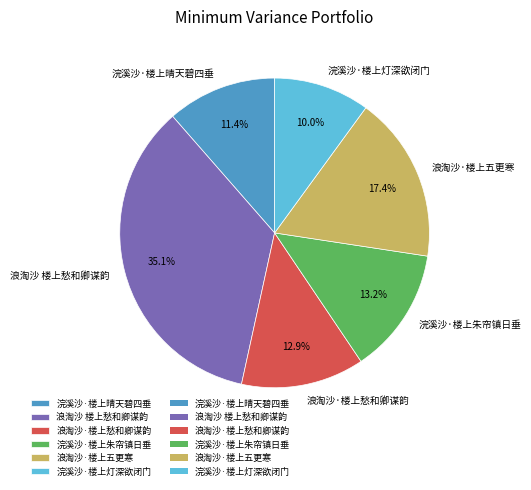

What is the largest slice in the pie chart?

浪淘沙 楼上愁和卿谋韵